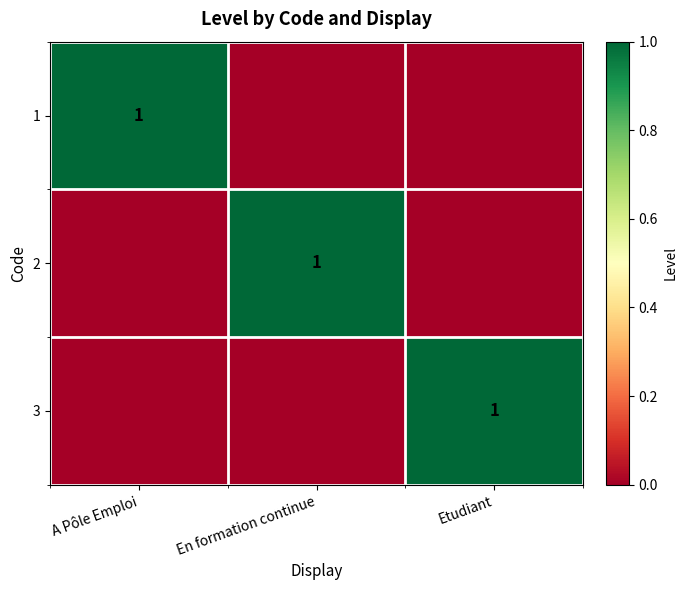

Is it true that 1 equals 0 at A Pôle Emploi?

False